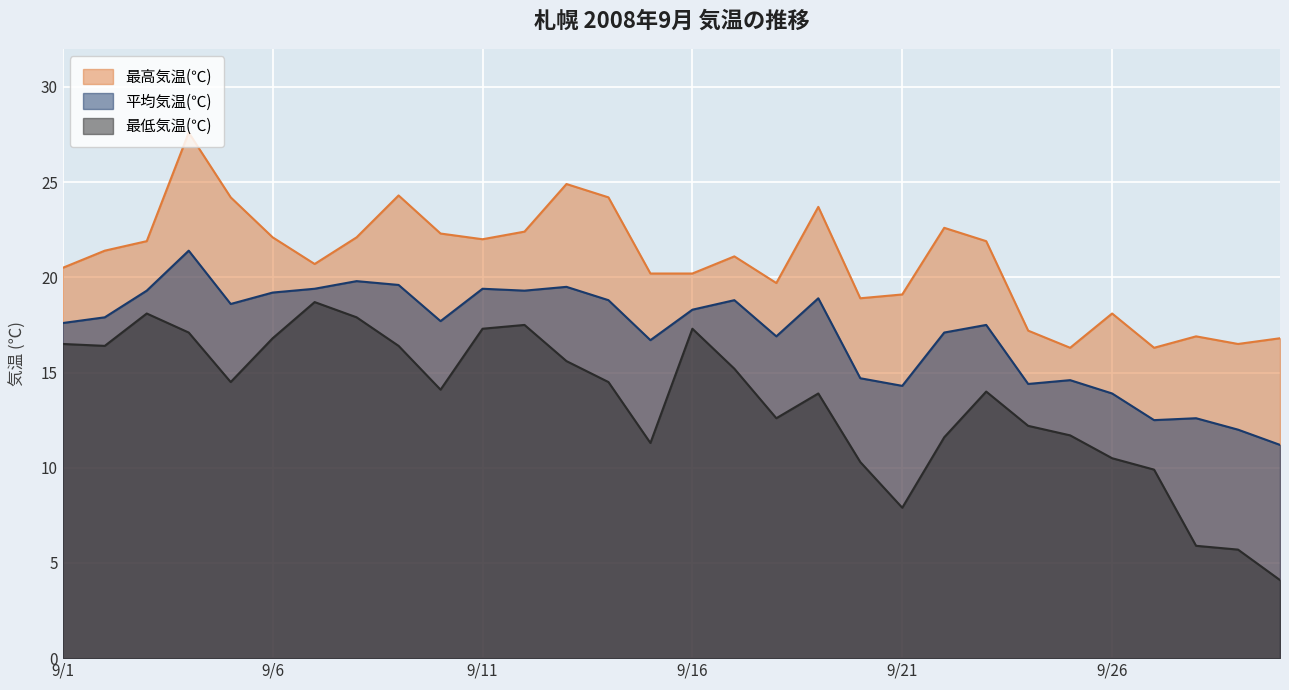

How many data points does each series have?

30